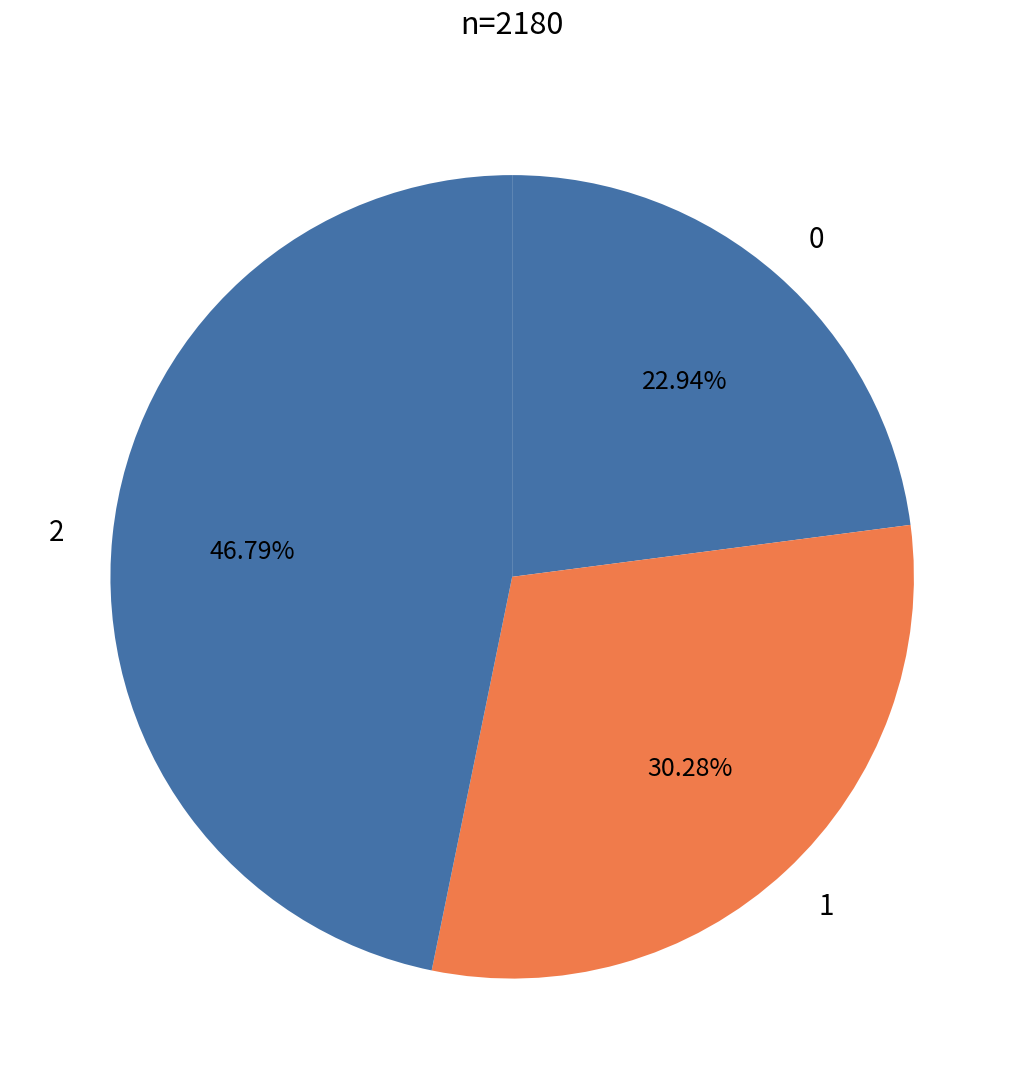

True or false: 2 accounts for 47% of the total.

True